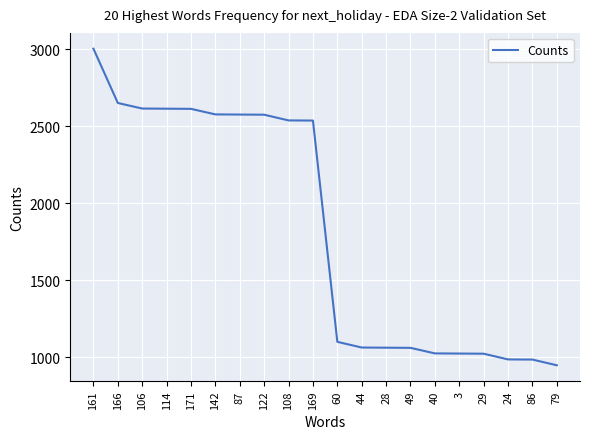

How many lines are shown in the chart?

1